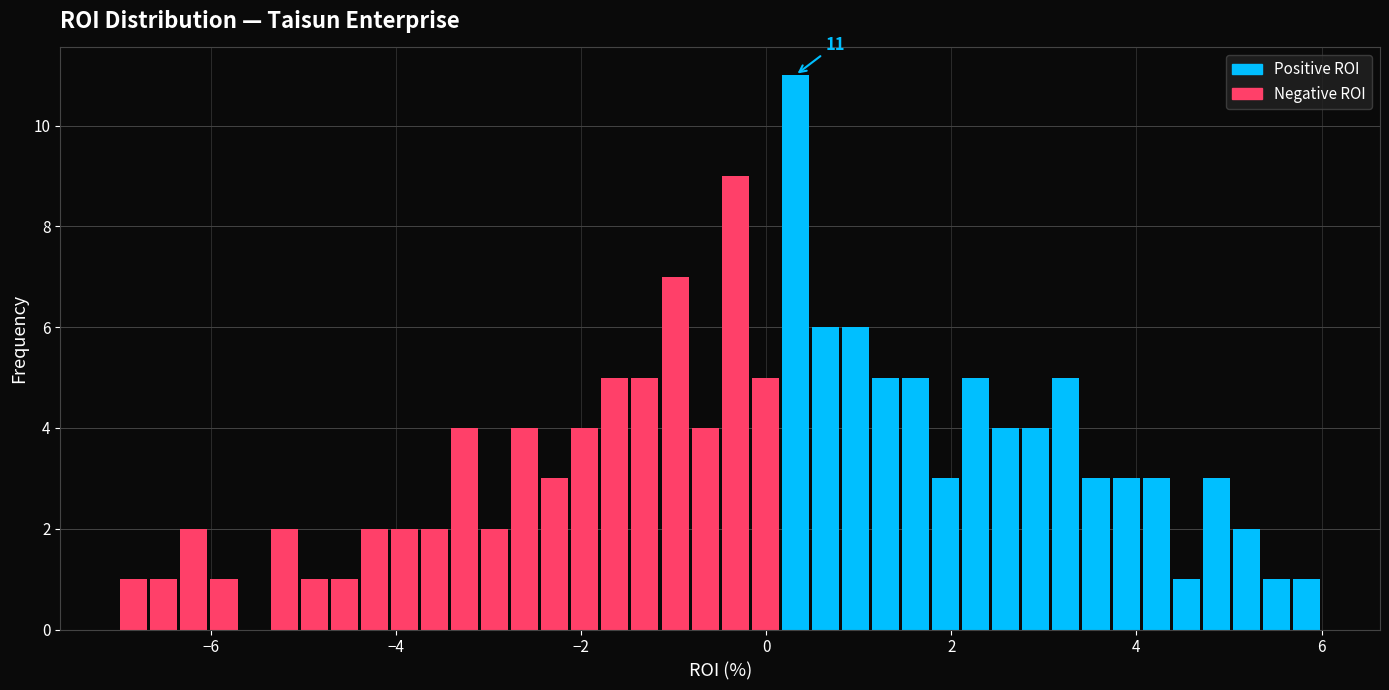

Around what value on the x-axis is the tallest bar? Give the approximate position of its centre, as read against the axis.

0.4